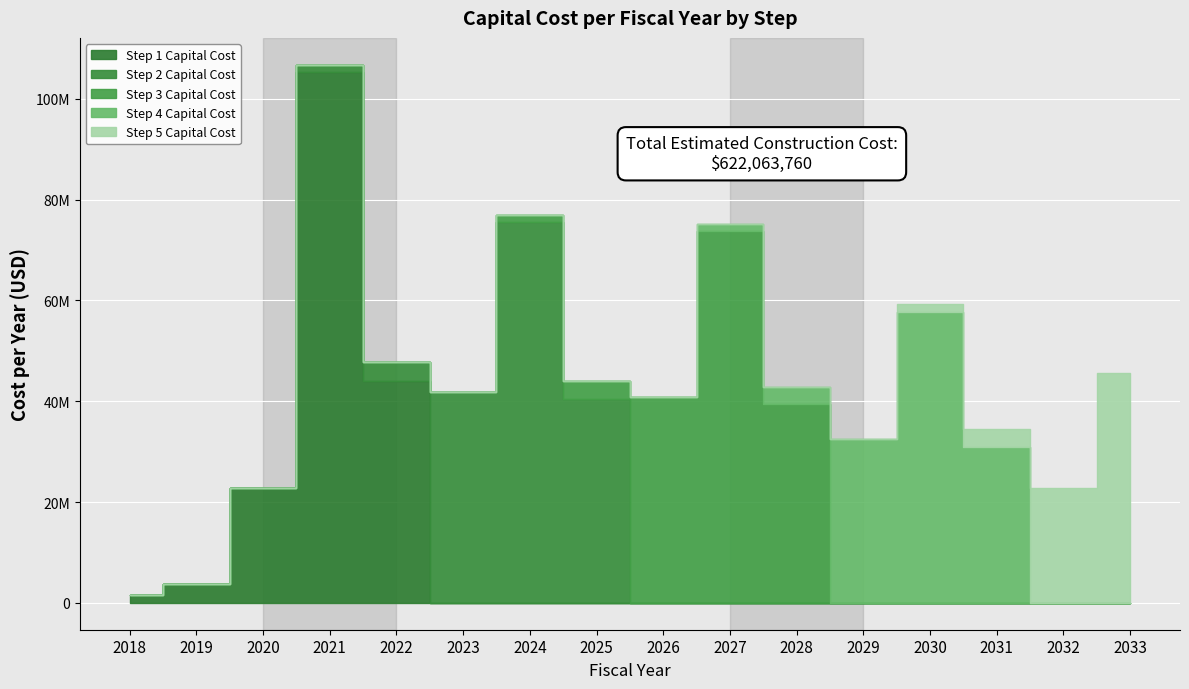

Which series ends up on top after the final intersection of Step 3 Capital Cost and Step 2 Capital Cost?

Step 3 Capital Cost